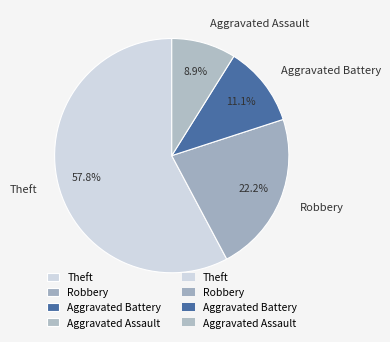

What portion of the pie excludes Theft?

42.2%